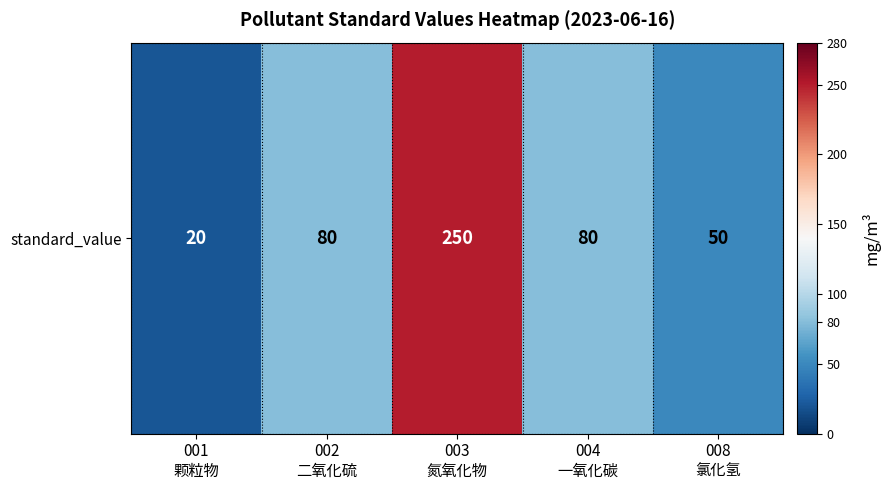

Between 003
氮氧化物 and 002
二氧化硫, which is larger?

003
氮氧化物